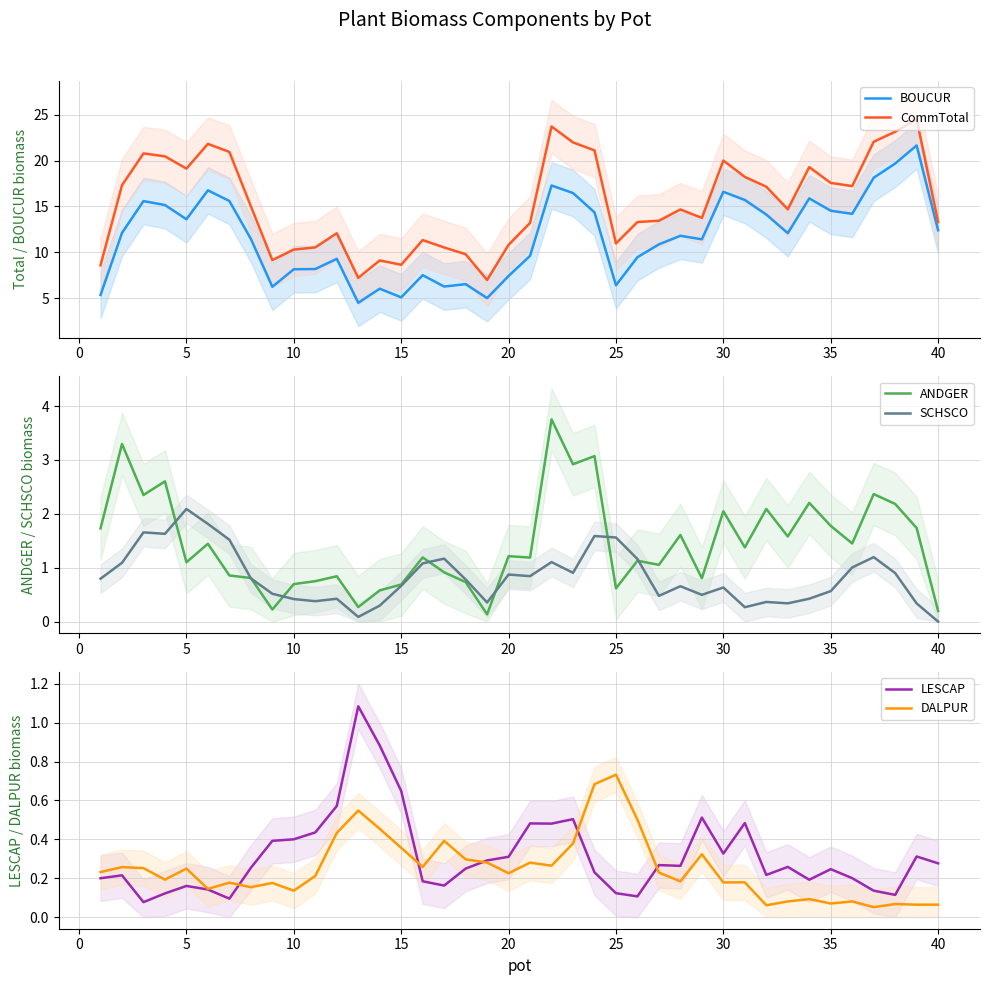

Reading left to right, list all the values displayed in this chart.

BOUCUR: 5.3	12.1	15.6	15.1	13.6	16.8	15.6	11.5	6.2	8.1	8.2	9.3	4.5	6.0	5.1	7.5	6.3	6.5	5.0	7.4	9.6	17.3	16.5	14.4	6.4	9.5	10.9	11.8	11.4	16.6	15.7	14.1	12.1	15.9	14.5	14.2	18.1	19.7	21.7	12.4
CommTotal: 8.6	17.3	20.8	20.5	19.1	21.8	20.9	15.0	9.1	10.3	10.5	12.1	7.2	9.1	8.6	11.3	10.5	9.8	7.0	10.8	13.2	23.7	22.0	21.1	11.0	13.3	13.4	14.7	13.7	20.0	18.2	17.1	14.7	19.3	17.6	17.2	22.1	23.1	24.5	13.3
ANDGER: 1.7	3.3	2.3	2.6	1.1	1.4	0.9	0.8	0.2	0.7	0.7	0.8	0.3	0.6	0.7	1.2	0.9	0.7	0.1	1.2	1.2	3.8	2.9	3.1	0.6	1.1	1.1	1.6	0.8	2.0	1.4	2.1	1.6	2.2	1.8	1.4	2.4	2.2	1.7	0.2
SCHSCO: 0.8	1.1	1.7	1.6	2.1	1.8	1.5	0.8	0.5	0.4	0.4	0.4	0.1	0.3	0.7	1.1	1.2	0.8	0.4	0.9	0.8	1.1	0.9	1.6	1.6	1.2	0.5	0.7	0.5	0.6	0.3	0.4	0.3	0.4	0.6	1.0	1.2	0.9	0.3	0.0
LESCAP: 0.2	0.2	0.1	0.1	0.2	0.1	0.1	0.3	0.4	0.4	0.4	0.6	1.1	0.9	0.6	0.2	0.2	0.2	0.3	0.3	0.5	0.5	0.5	0.2	0.1	0.1	0.3	0.3	0.5	0.3	0.5	0.2	0.3	0.2	0.2	0.2	0.1	0.1	0.3	0.3
DALPUR: 0.2	0.3	0.3	0.2	0.2	0.1	0.2	0.2	0.2	0.1	0.2	0.4	0.5	0.5	0.4	0.3	0.4	0.3	0.3	0.2	0.3	0.3	0.4	0.7	0.7	0.5	0.2	0.2	0.3	0.2	0.2	0.1	0.1	0.1	0.1	0.1	0.1	0.1	0.1	0.1